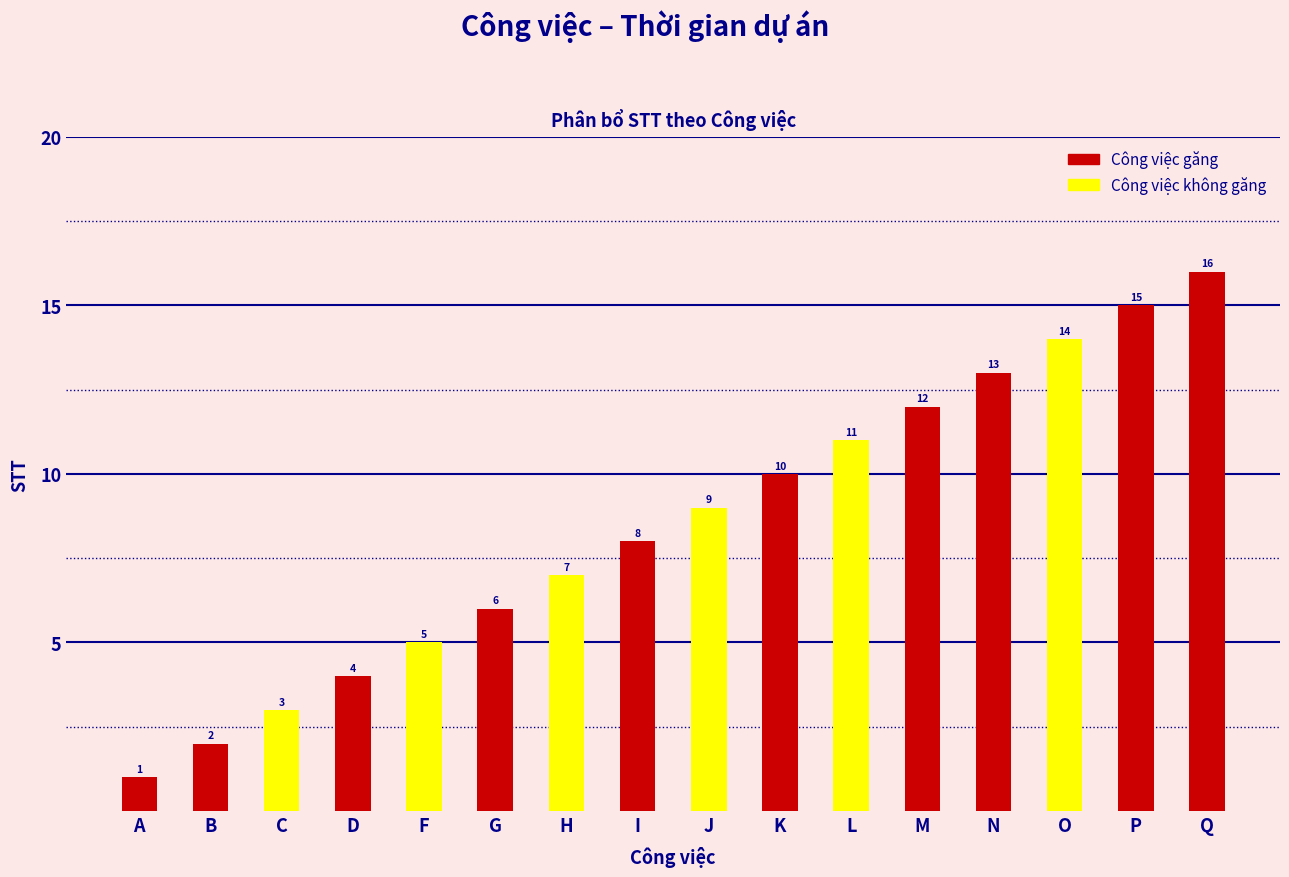

What is the difference between the maximum and minimum values?

15